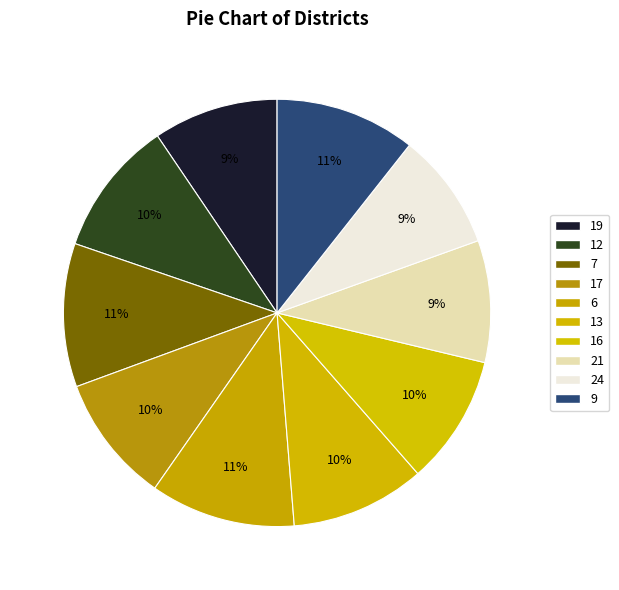

True or false: 13 accounts for 19% of the total.

False